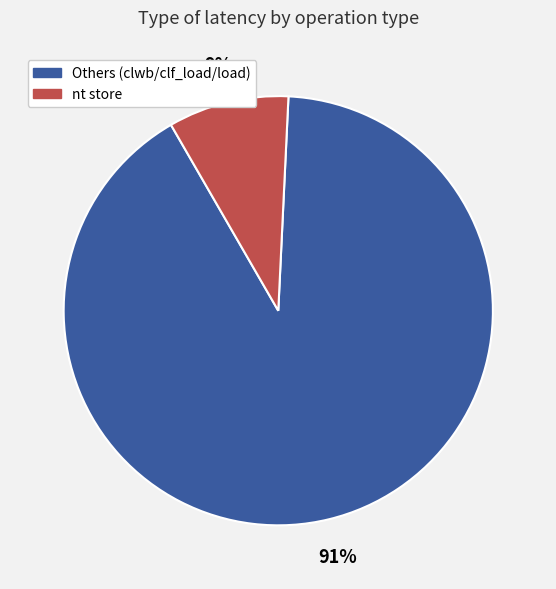

To the nearest percent, what is the difference between the largest and smallest slice percentages?

82%